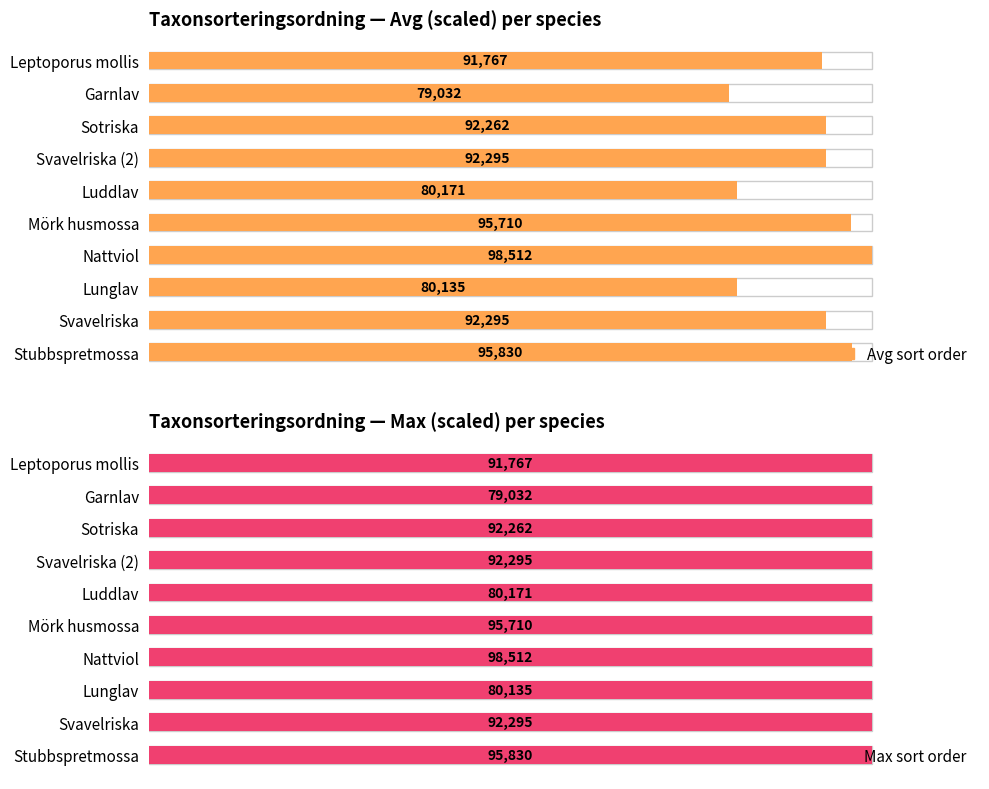

What are all the series names shown in the legend?

Avg sort order, Max sort order